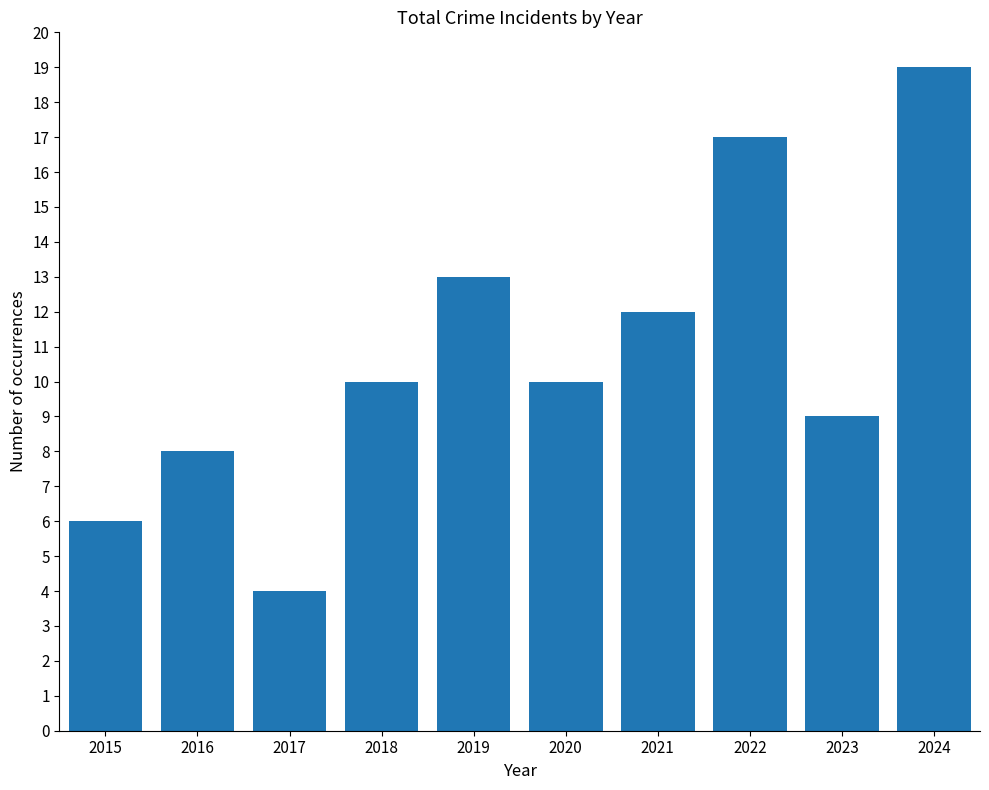

What is the difference between the values at 2020 and 2024?

9